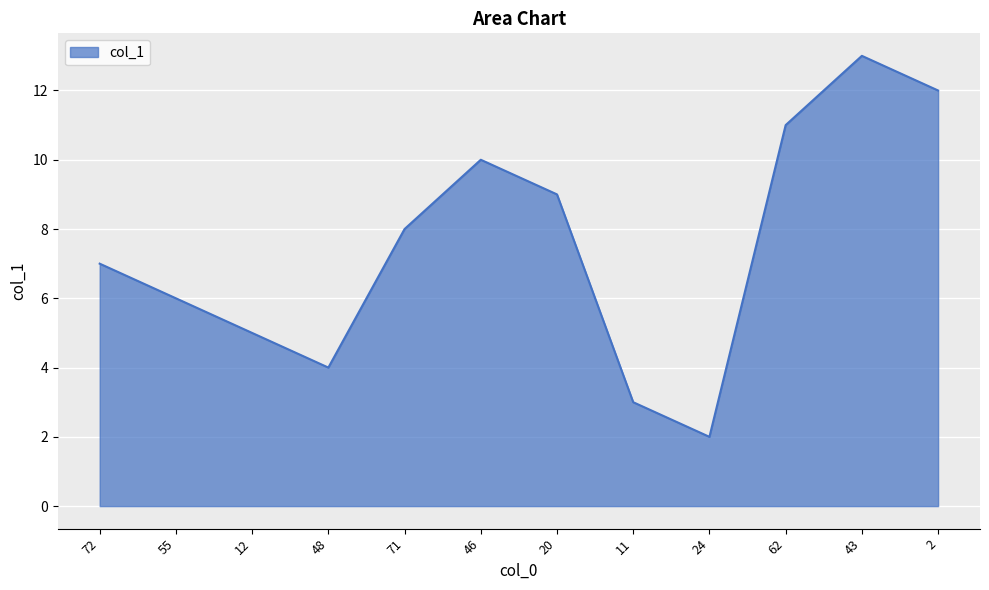

Which label corresponds to the largest value in the chart?

43